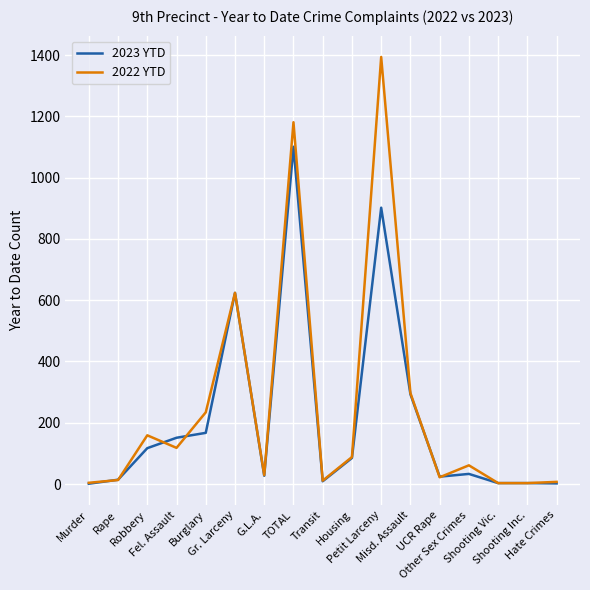

What position from the left is Burglary?

5